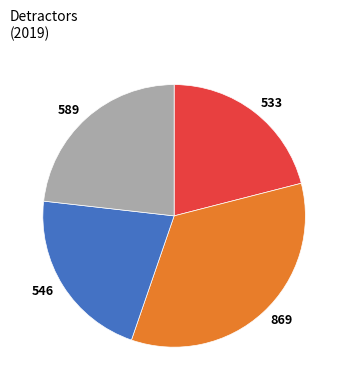

Is there a majority slice in this chart?

No